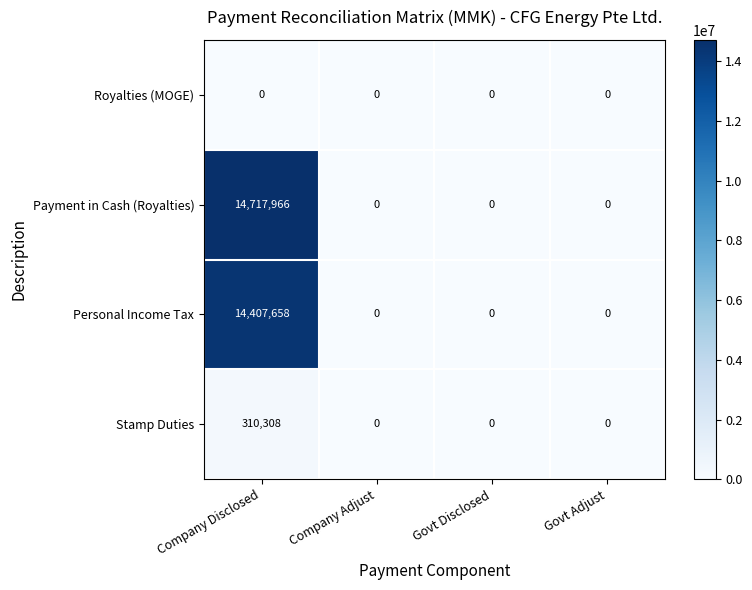

How many Payment in Cash (Royalties) values are between 0 and 14717966?

4